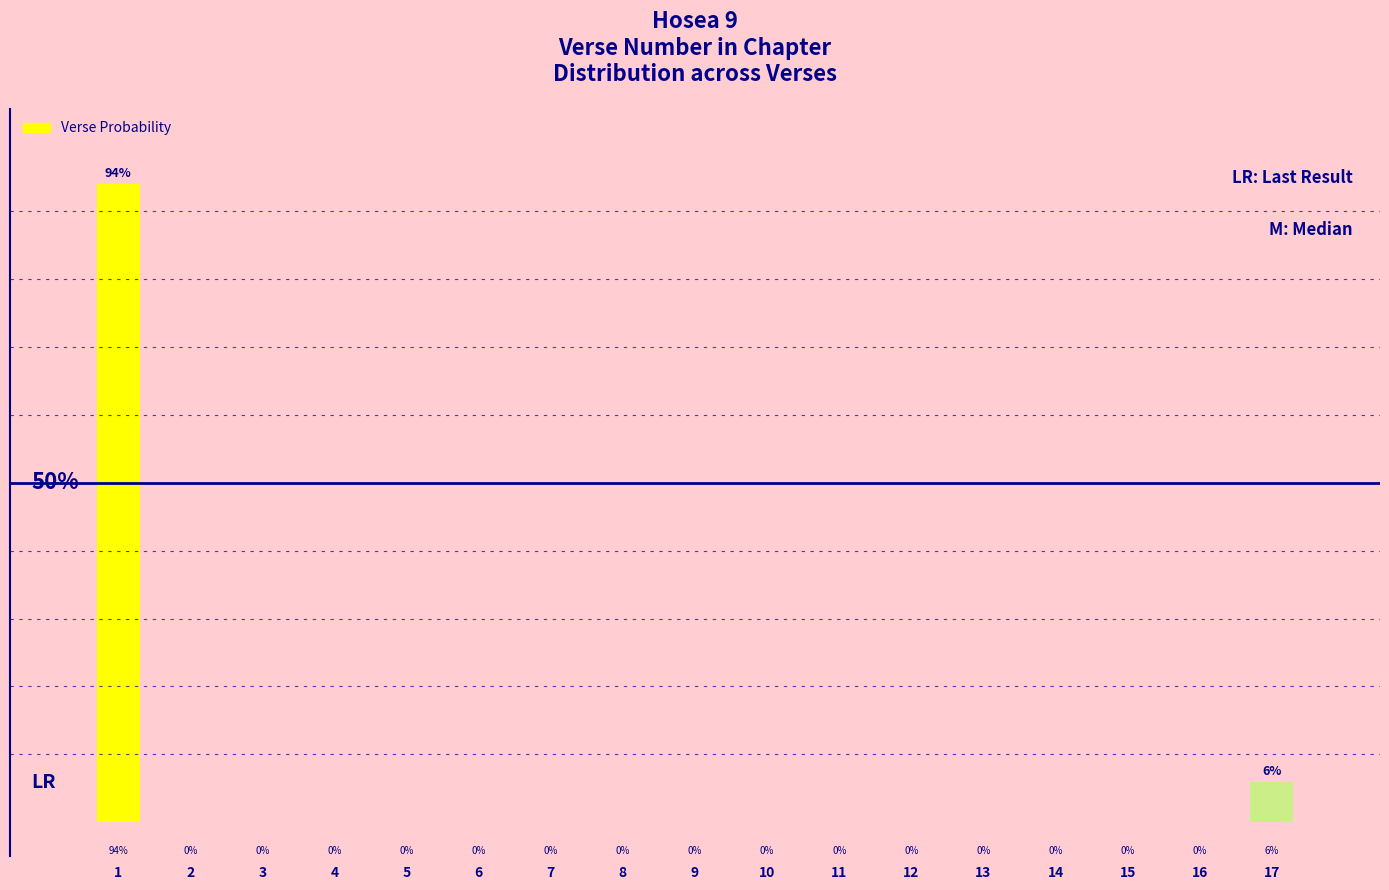

Are the bars horizontal?

No